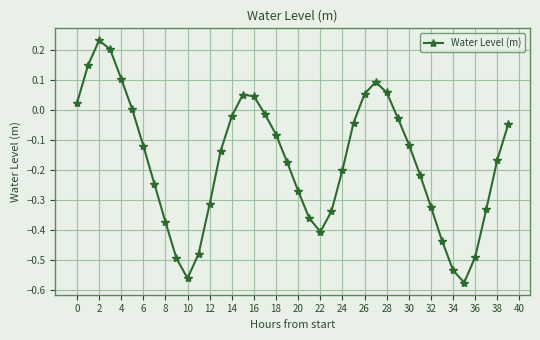

How many interior local peaks (higher than both neighbors) does the data have?

3